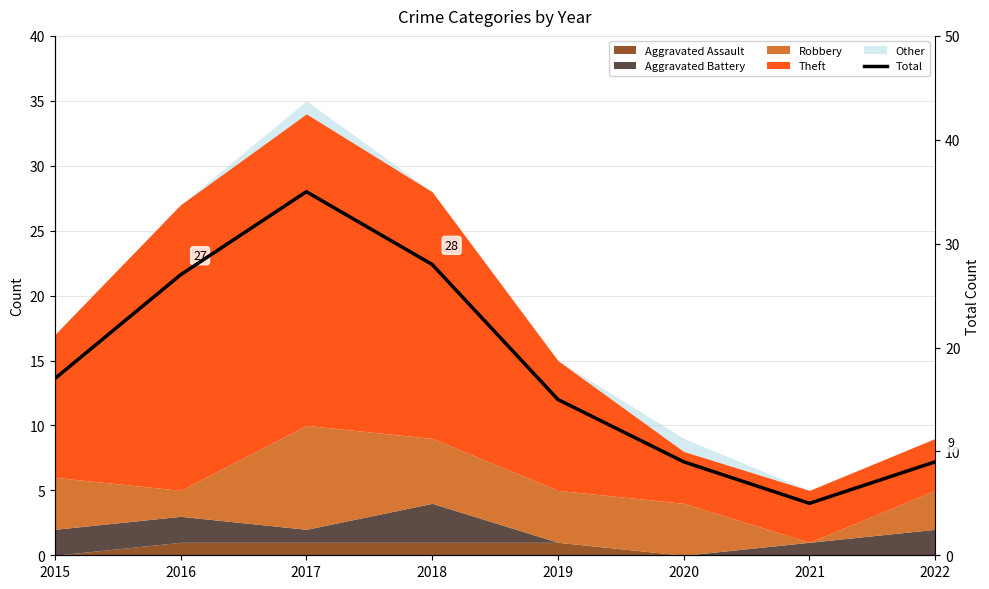

Reading left to right, what are all the values shown in this chart?

17	27	35	28	15	9	5	9